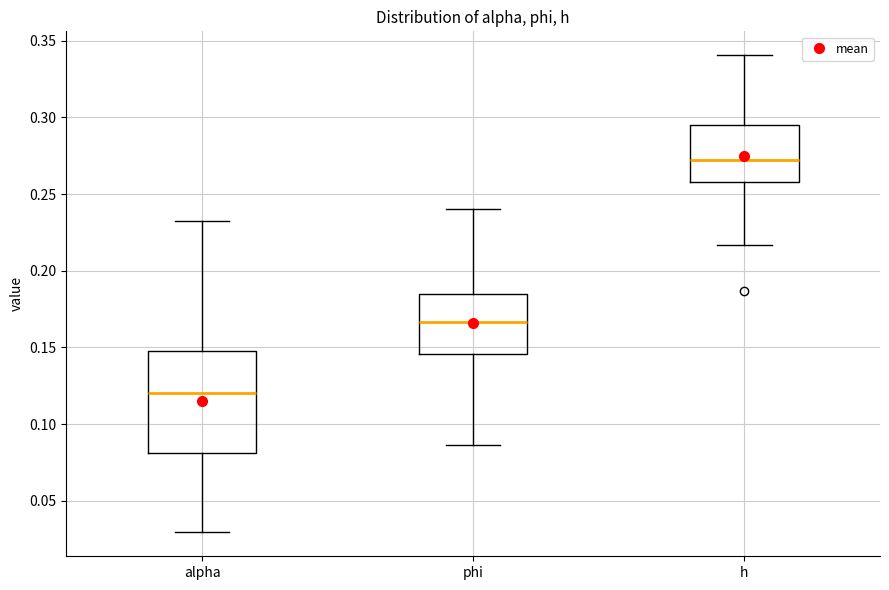

Reading left to right, transcribe this box plot: for each box, give where its median line is, the range the box spans, and where its two whiskers end, as read against the y-axis. The values are not printed on the chart, so give them approximately, as read against the axis.

alpha: median 0.120, box 0.080 to 0.150, whiskers 0.030 to 0.230
phi: median 0.165, box 0.145 to 0.185, whiskers 0.085 to 0.240
h: median 0.270, box 0.260 to 0.295, whiskers 0.215 to 0.340